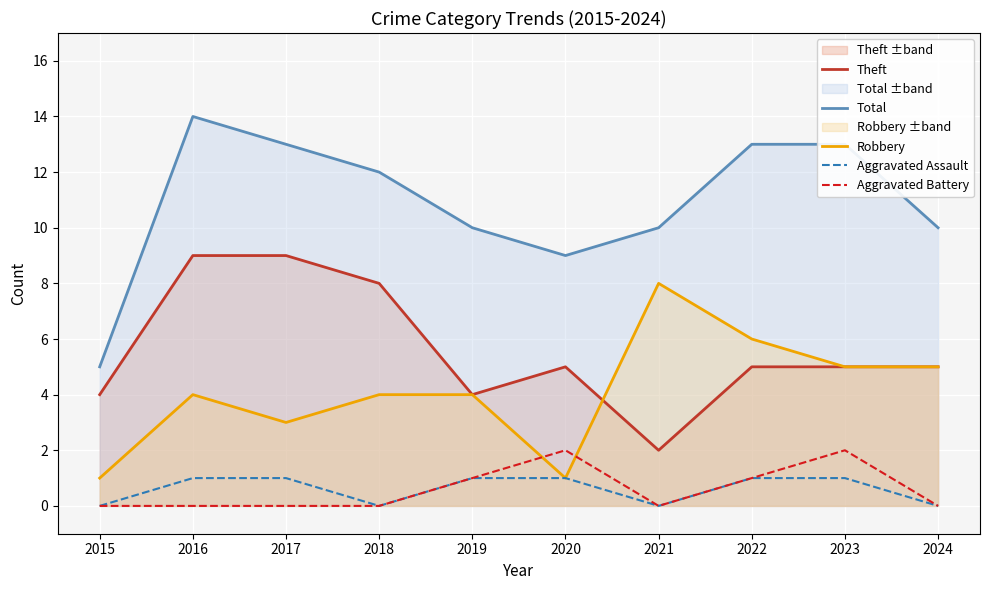

The Robbery series shows 3 at 2017. True or false?

True